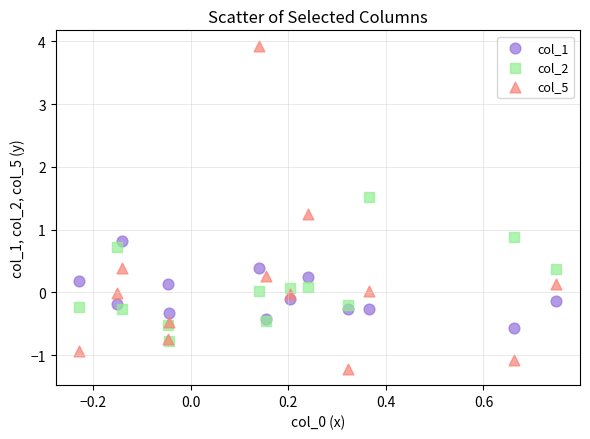

Across all series, what Y value is closest to 1?

0.9